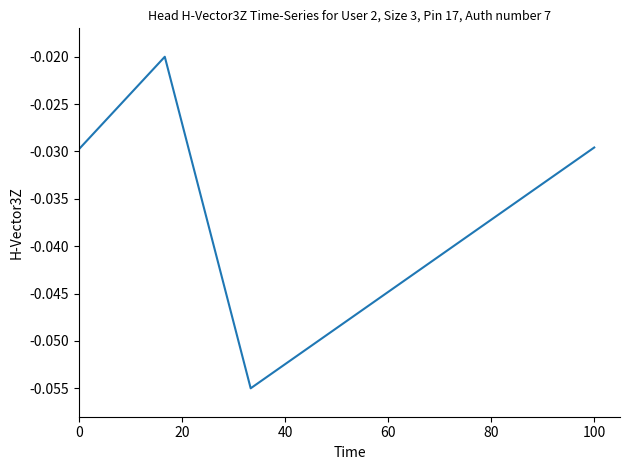

Is this an area chart (filled region under the line)?

No